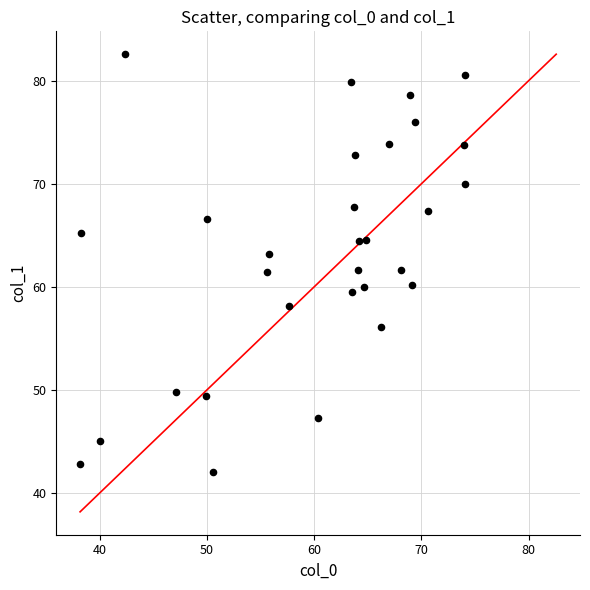

Count the number of points in this scatter plot.

30